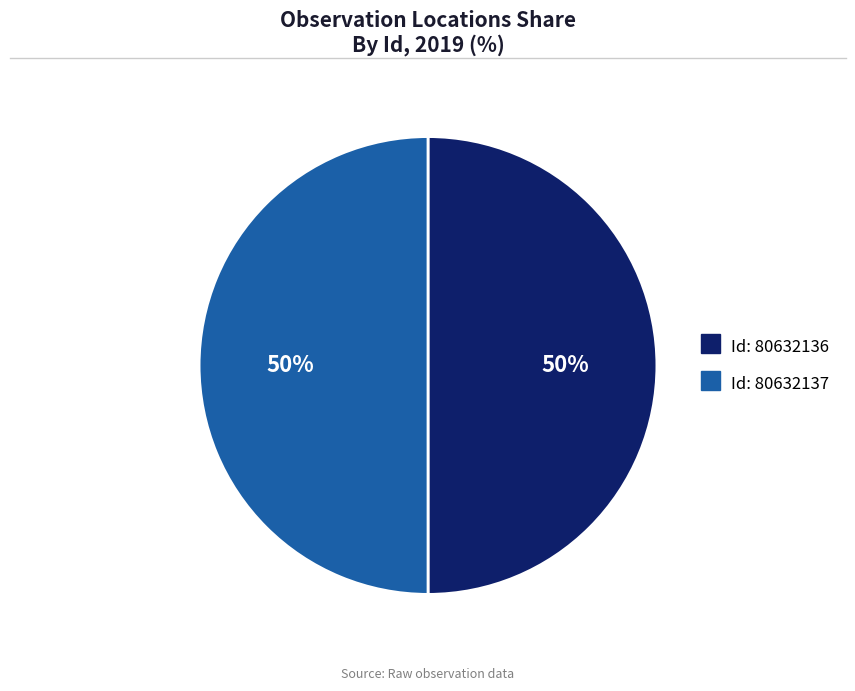

To the nearest percent, what is the average slice percentage?

50%